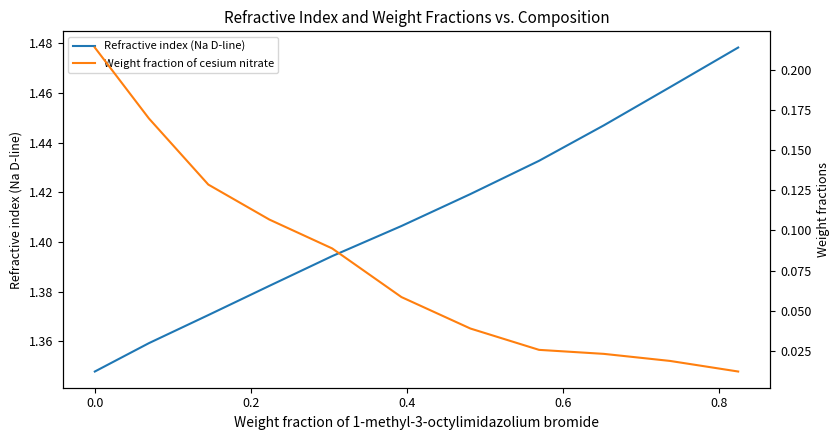

What is the maximum value for Weight fraction of cesium nitrate?

0.2